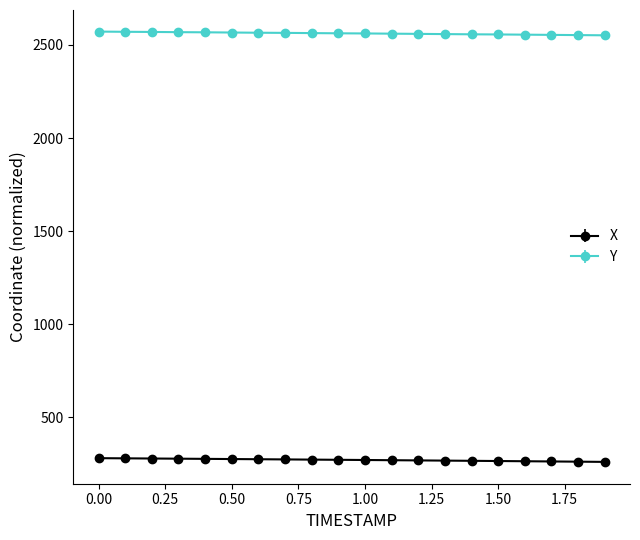

True or false: Y and X cross at least once.

False